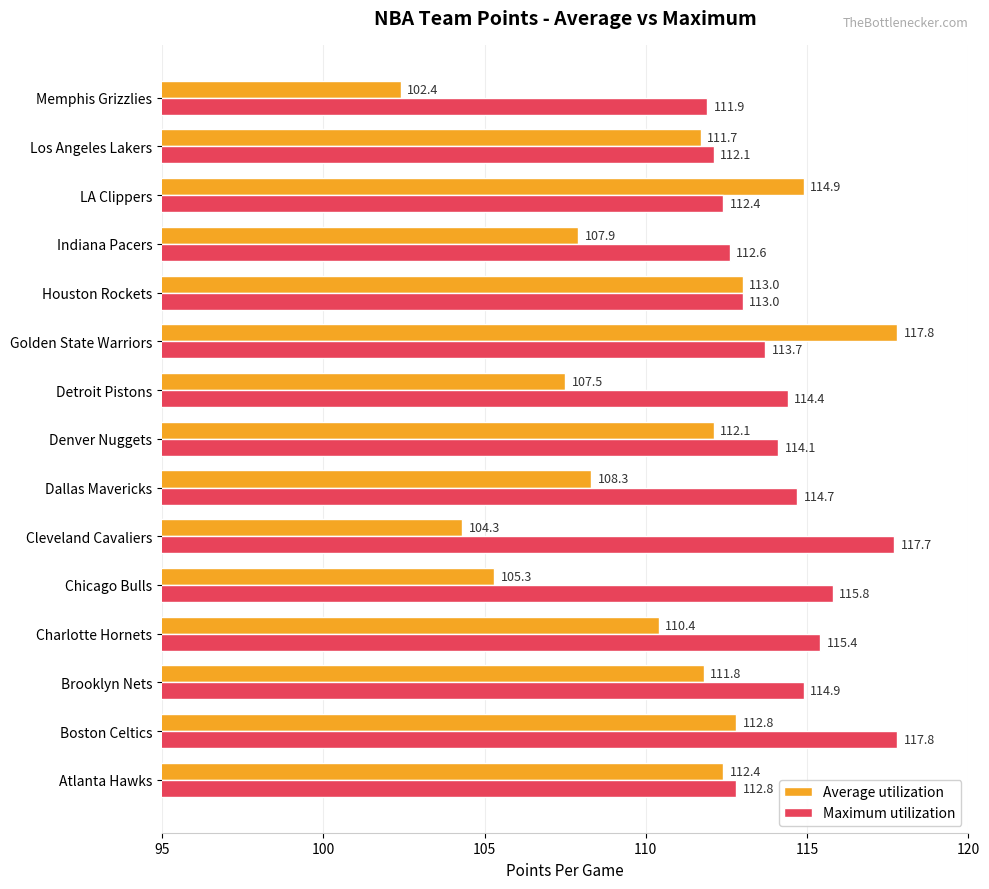

At Dallas Mavericks, list the series in order from largest to smallest.

Maximum utilization, Average utilization